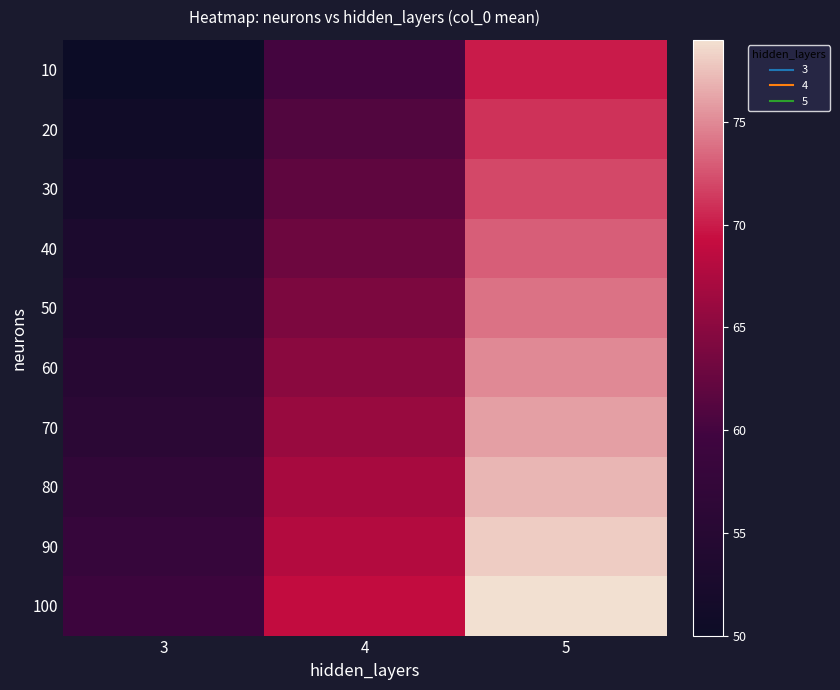

What is the maximum value shown in the chart?

79